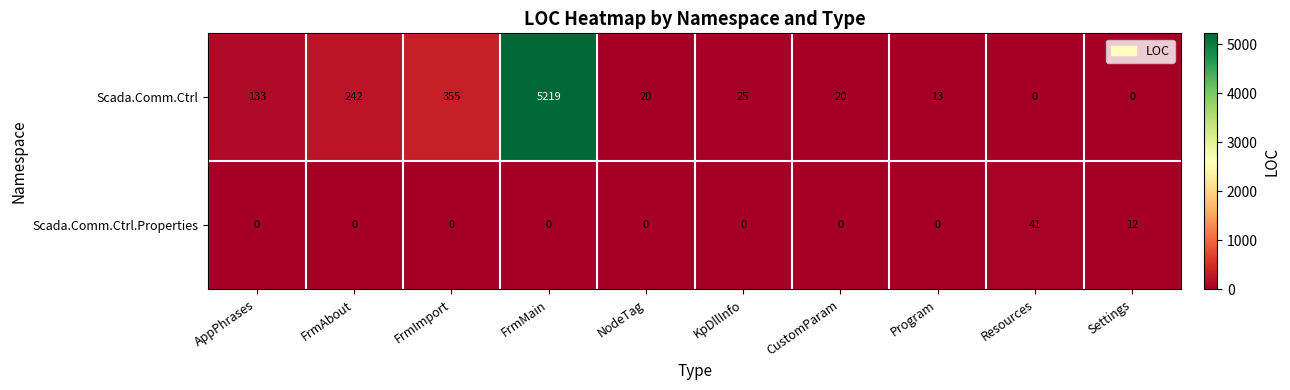

Where is Scada.Comm.Ctrl.Properties nearest to the value 20?

Settings